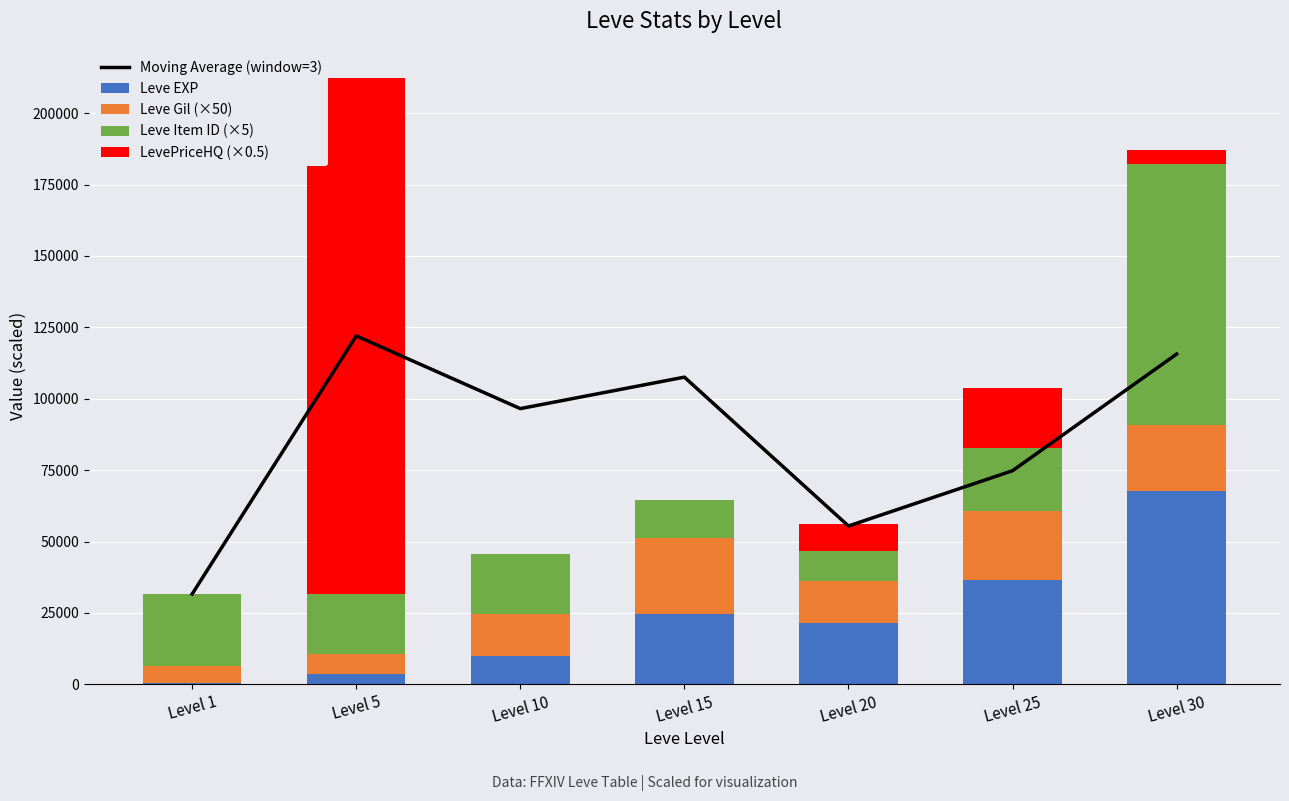

The Leve Item ID (×5) series shows 15986.8 at Level 1. True or false?

False